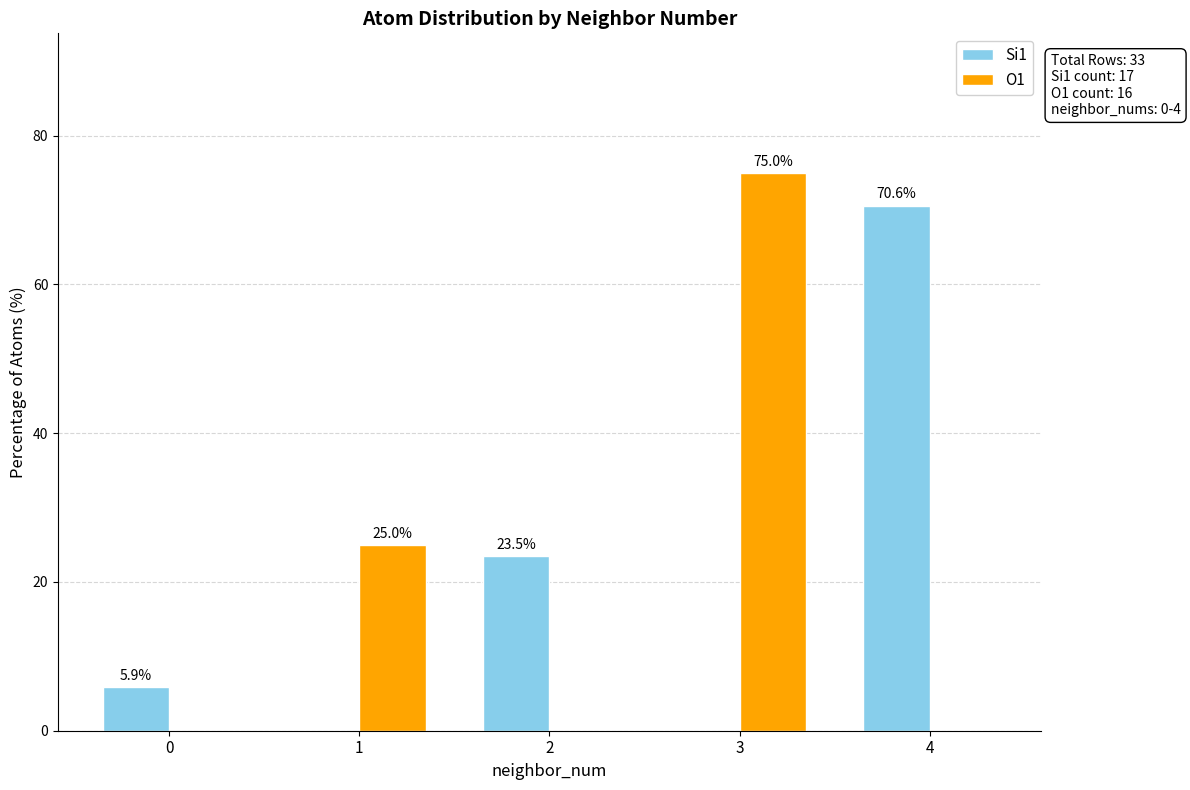

What is the maximum value shown in the chart?

75.0